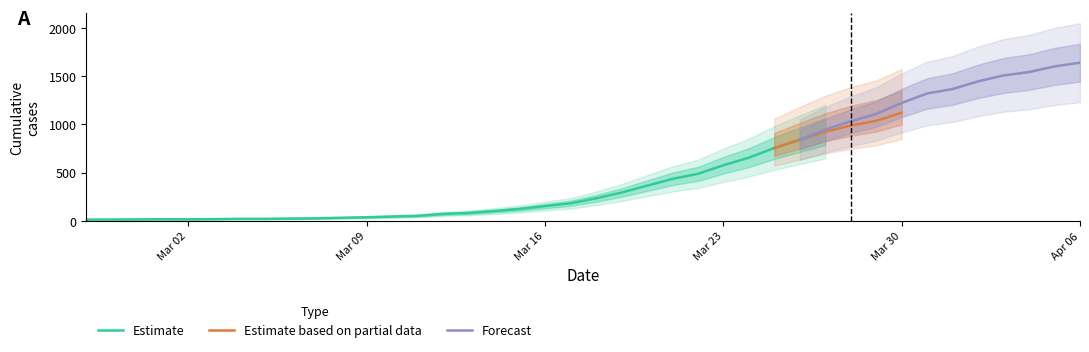

What is the sum of the values at 5 and 25?

594